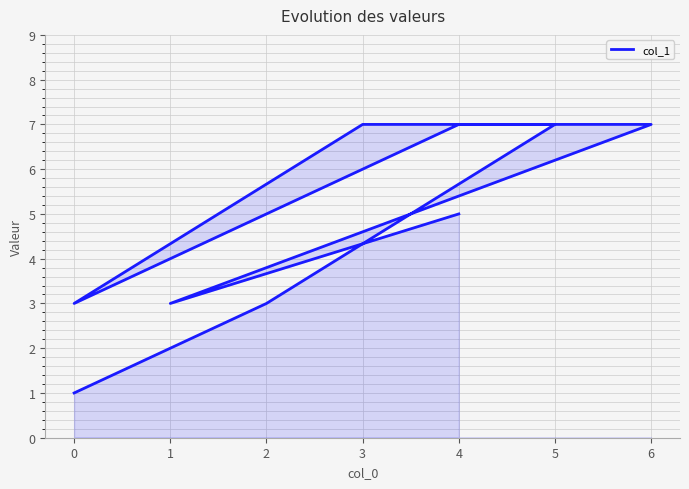

How many data points are less than 5?

4